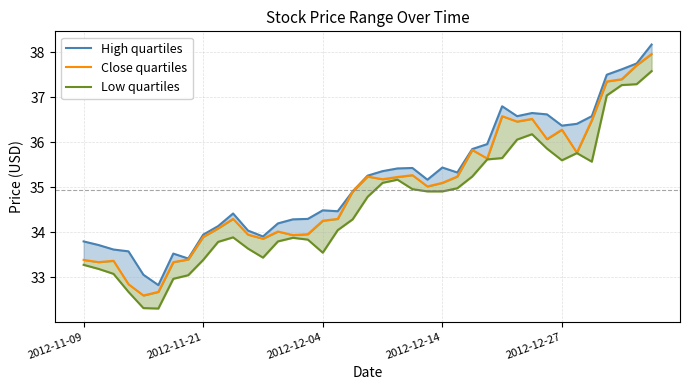

What is the difference between the highest and lowest values at 15?

0.5